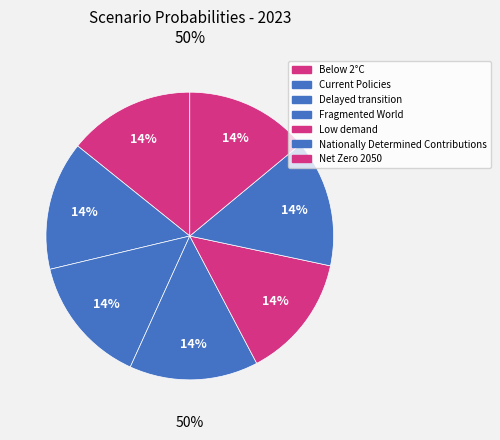

Between Fragmented World and Below 2°C, which is larger?

Fragmented World